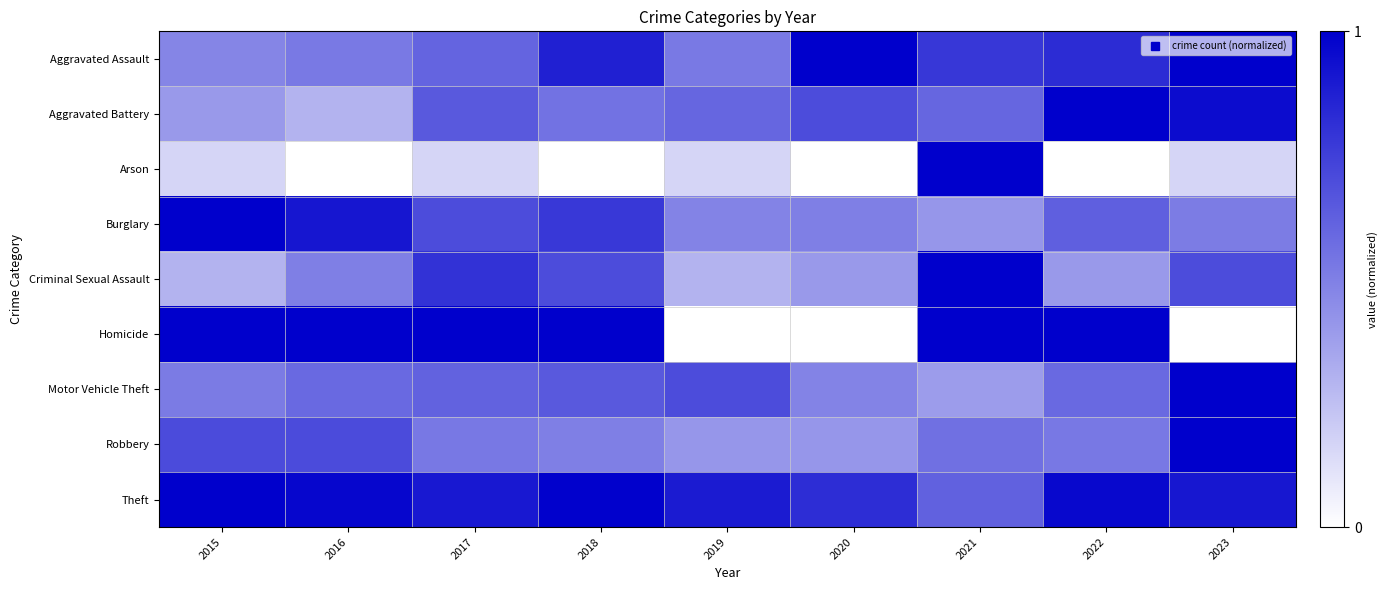

Reading left to right, transcribe all the data shown in this chart.

Aggravated Assault: 2015=0.5	2016=0.5	2017=0.6	2018=0.9	2019=0.5	2020=1.0	2021=0.8	2022=0.8	2023=1.0
Aggravated Battery: 2015=0.4	2016=0.3	2017=0.7	2018=0.6	2019=0.6	2020=0.7	2021=0.6	2022=1.0	2023=0.9
Arson: 2015=0.2	2016=0.0	2017=0.2	2018=0.0	2019=0.2	2020=0.0	2021=1.0	2022=0.0	2023=0.2
Burglary: 2015=1.0	2016=0.9	2017=0.7	2018=0.8	2019=0.5	2020=0.5	2021=0.4	2022=0.6	2023=0.5
Criminal Sexual Assault: 2015=0.3	2016=0.5	2017=0.8	2018=0.7	2019=0.3	2020=0.4	2021=1.0	2022=0.4	2023=0.7
Homicide: 2015=1.0	2016=1.0	2017=1.0	2018=1.0	2019=0.0	2020=0.0	2021=1.0	2022=1.0	2023=0.0
Motor Vehicle Theft: 2015=0.5	2016=0.6	2017=0.6	2018=0.6	2019=0.7	2020=0.5	2021=0.4	2022=0.6	2023=1.0
Robbery: 2015=0.7	2016=0.7	2017=0.5	2018=0.5	2019=0.4	2020=0.4	2021=0.6	2022=0.5	2023=1.0
Theft: 2015=1.0	2016=1.0	2017=0.9	2018=1.0	2019=0.9	2020=0.8	2021=0.6	2022=1.0	2023=0.9